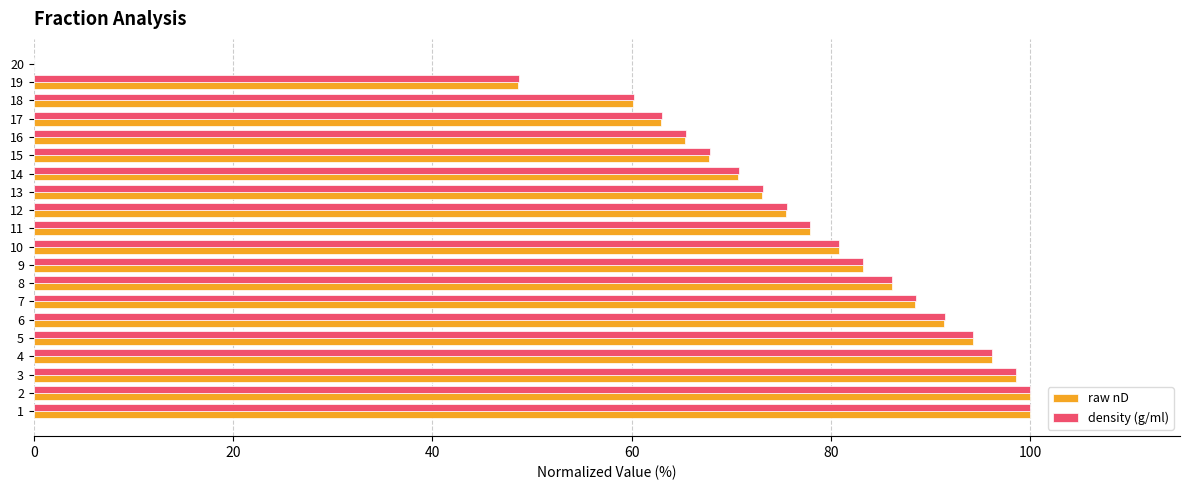

At which label is raw nD closest to 50?

19